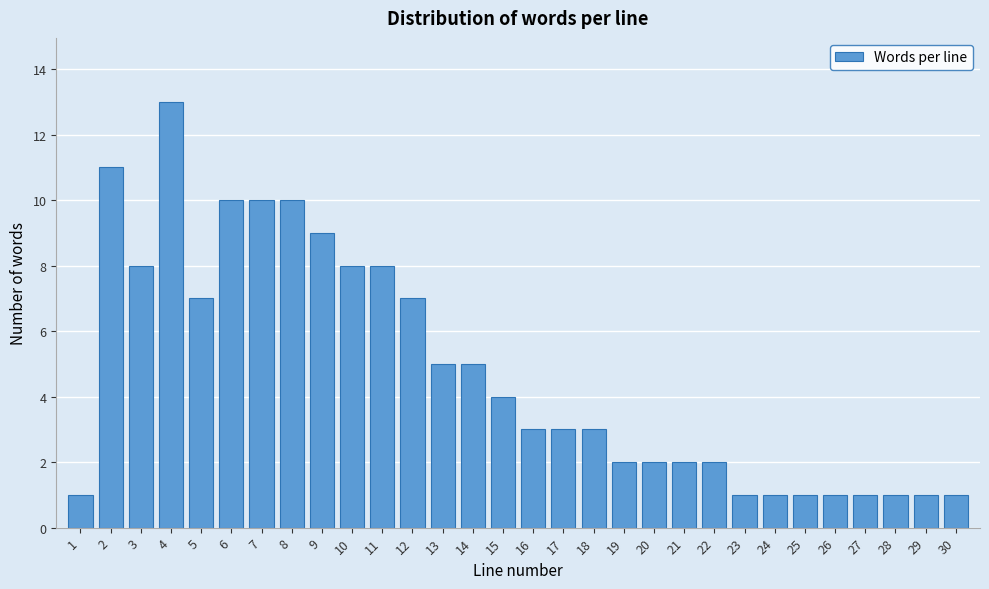

Reading left to right, extract all data points from this chart.

1=1	2=11	3=8	4=13	5=7	6=10	7=10	8=10	9=9	10=8	11=8	12=7	13=5	14=5	15=4	16=3	17=3	18=3	19=2	20=2	21=2	22=2	23=1	24=1	25=1	26=1	27=1	28=1	29=1	30=1